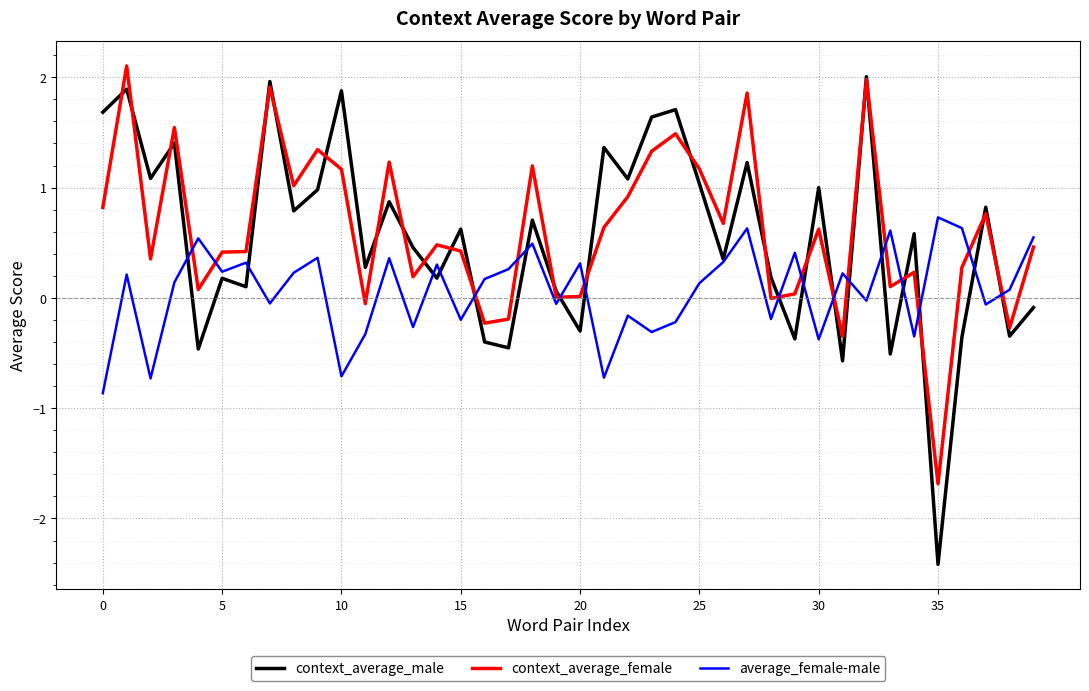

Which series has the largest range (max minus min)?

context_average_male